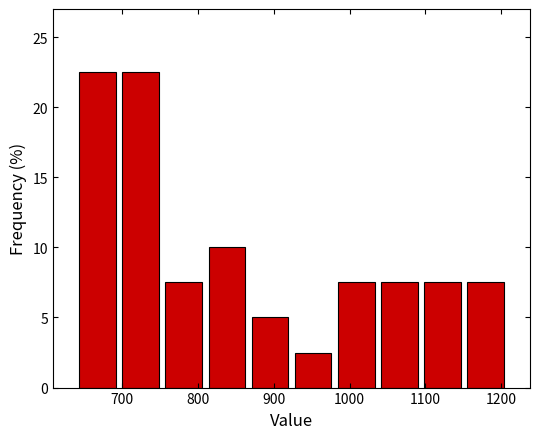

What is the height of the bar covering 870 to 920 on the x-axis? Neither the bar edges nor the heights are printed on the chart, so give them approximately, as read against the axes.

5.0